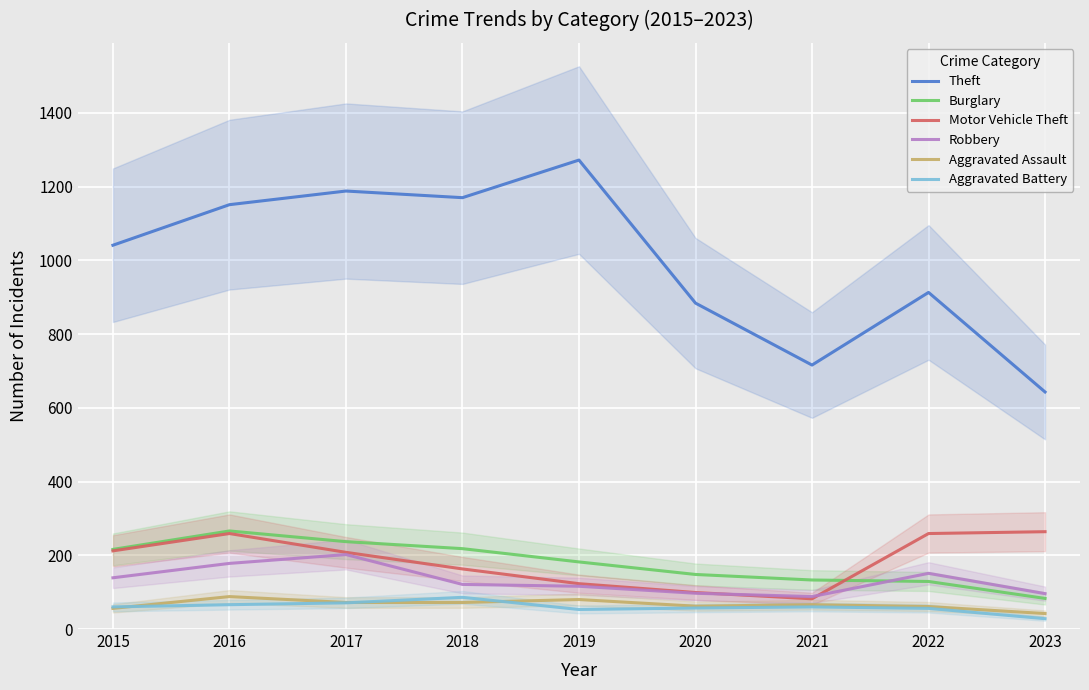

Between 2021 and 2015, which is larger?

2015